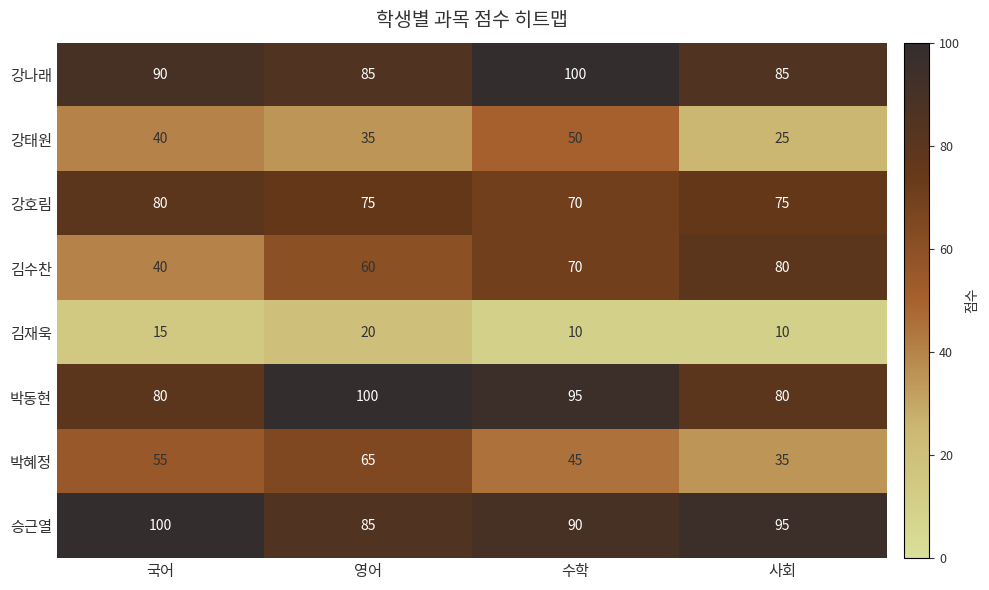

What is the difference between the maximum and minimum values in the 박혜정 series?

30